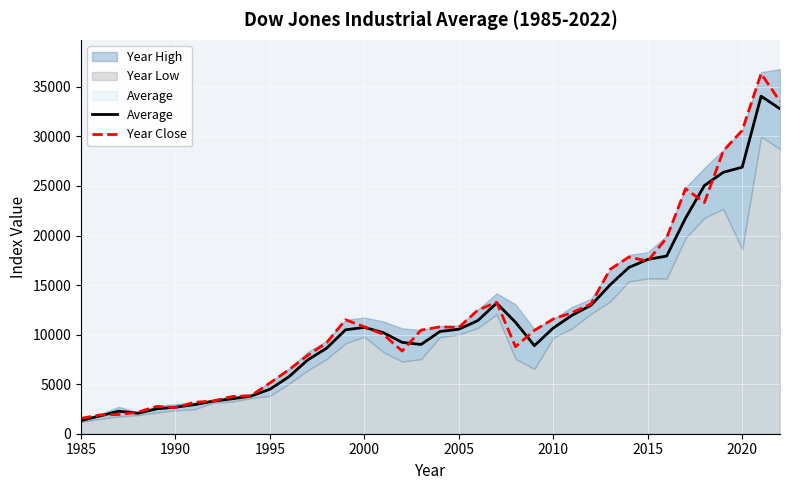

What is the lowest value of the Year Close series?

1546.7